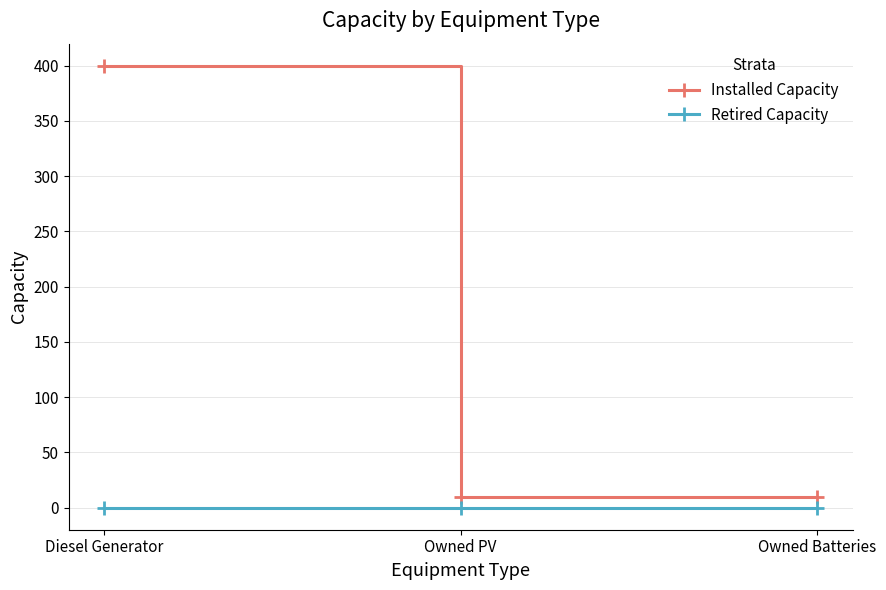

What position from the left is Owned PV?

2